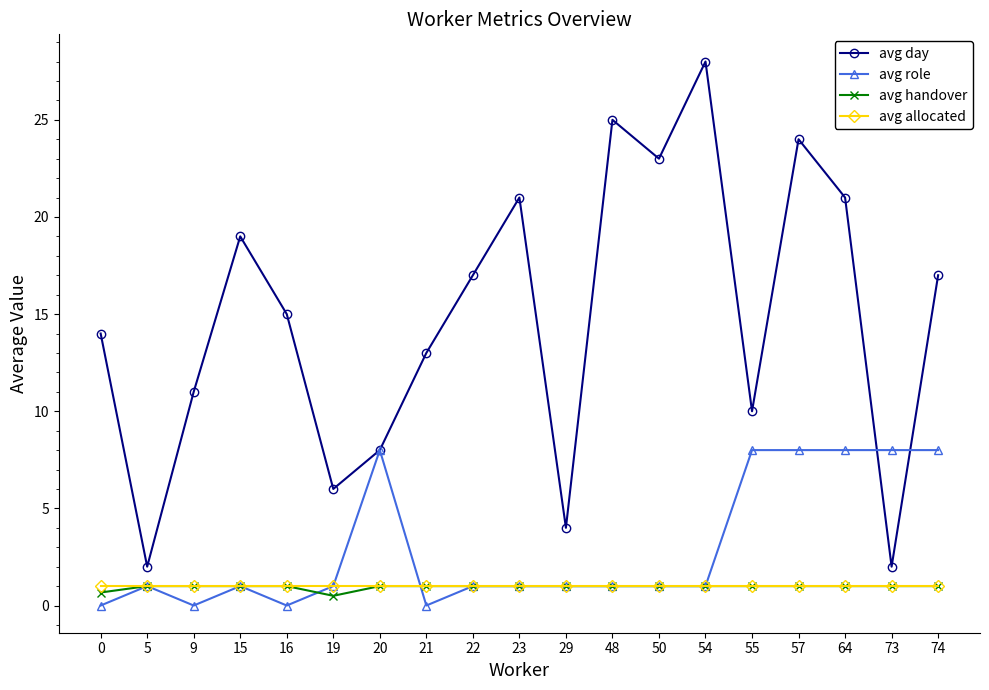

Between 0 and 73, which series saw the biggest shift?

avg day